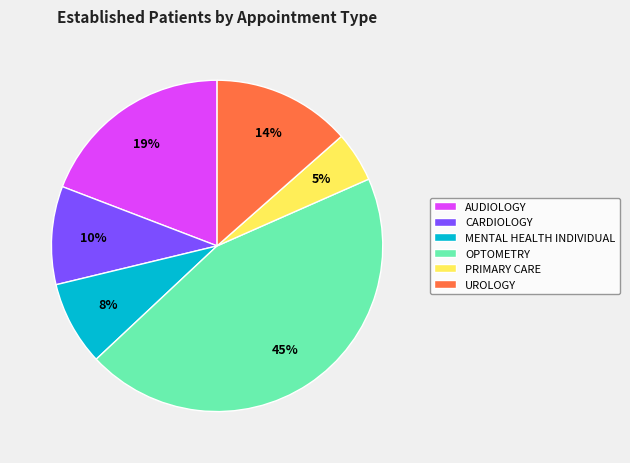

To the nearest percent, what portion does UROLOGY represent?

14%